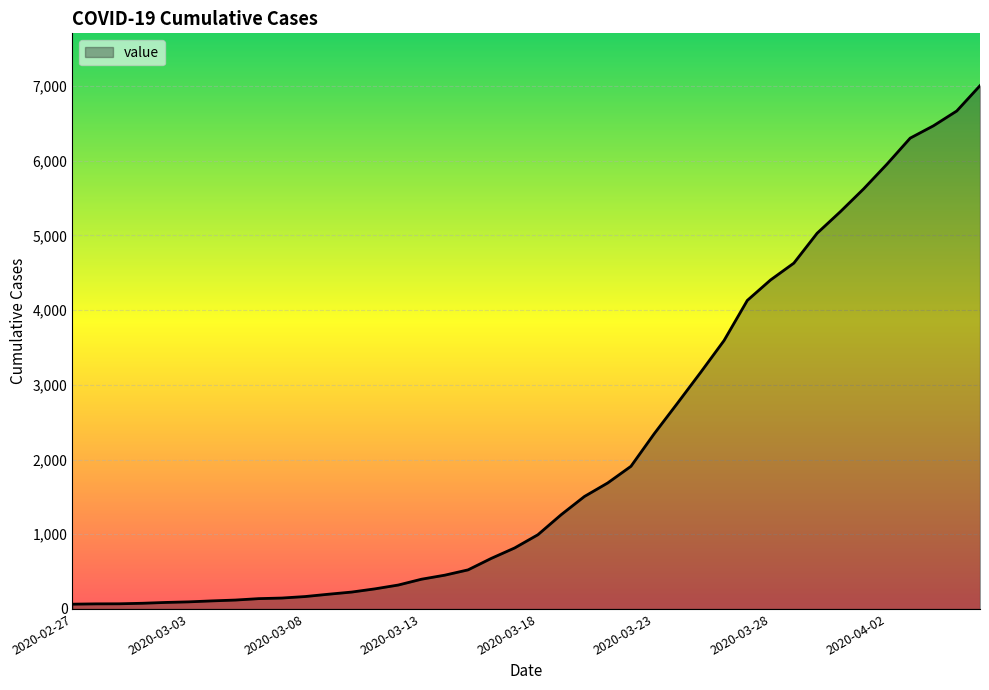

What is the greatest value displayed?

7003